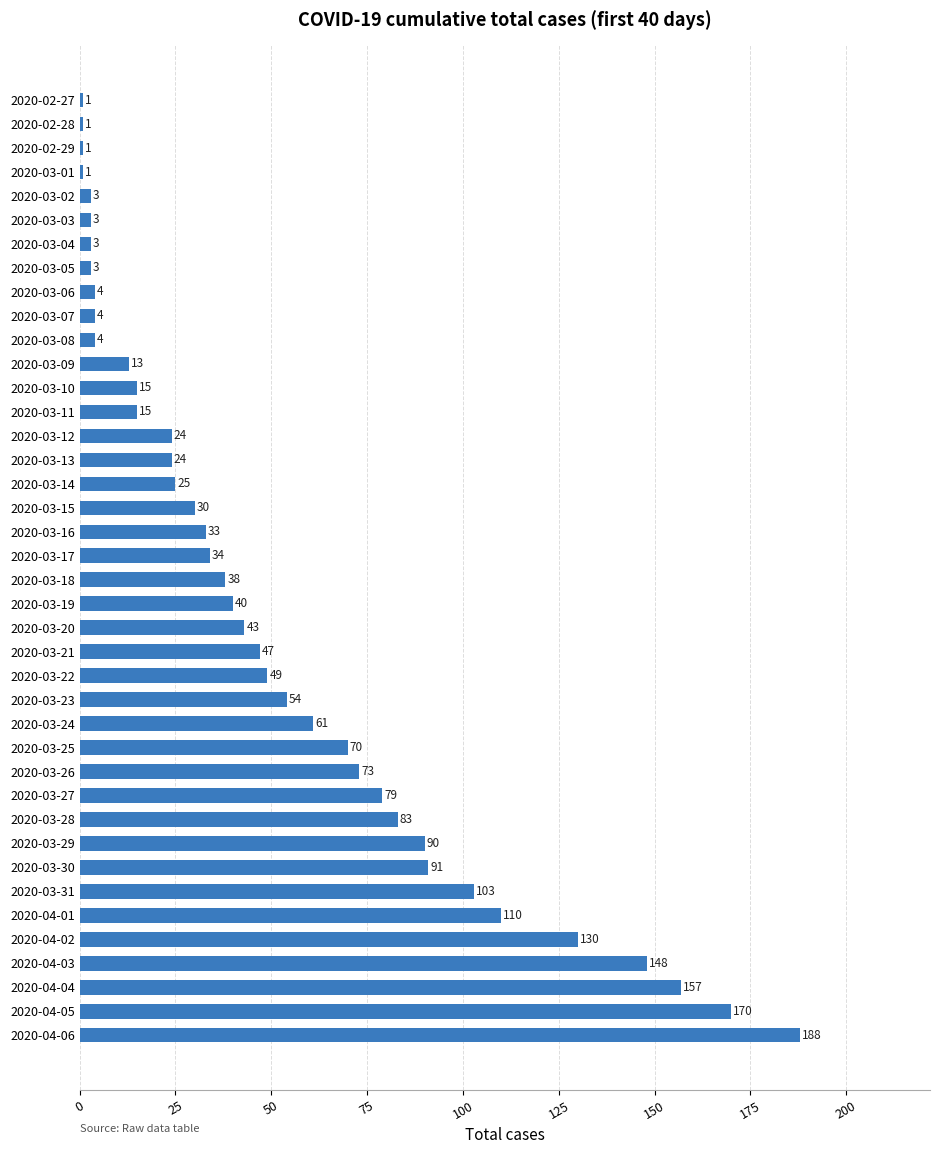

Reading bottom to top, extract all data points from this chart.

2020-04-06=188	2020-04-05=170	2020-04-04=157	2020-04-03=148	2020-04-02=130	2020-04-01=110	2020-03-31=103	2020-03-30=91	2020-03-29=90	2020-03-28=83	2020-03-27=79	2020-03-26=73	2020-03-25=70	2020-03-24=61	2020-03-23=54	2020-03-22=49	2020-03-21=47	2020-03-20=43	2020-03-19=40	2020-03-18=38	2020-03-17=34	2020-03-16=33	2020-03-15=30	2020-03-14=25	2020-03-13=24	2020-03-12=24	2020-03-11=15	2020-03-10=15	2020-03-09=13	2020-03-08=4	2020-03-07=4	2020-03-06=4	2020-03-05=3	2020-03-04=3	2020-03-03=3	2020-03-02=3	2020-03-01=1	2020-02-29=1	2020-02-28=1	2020-02-27=1